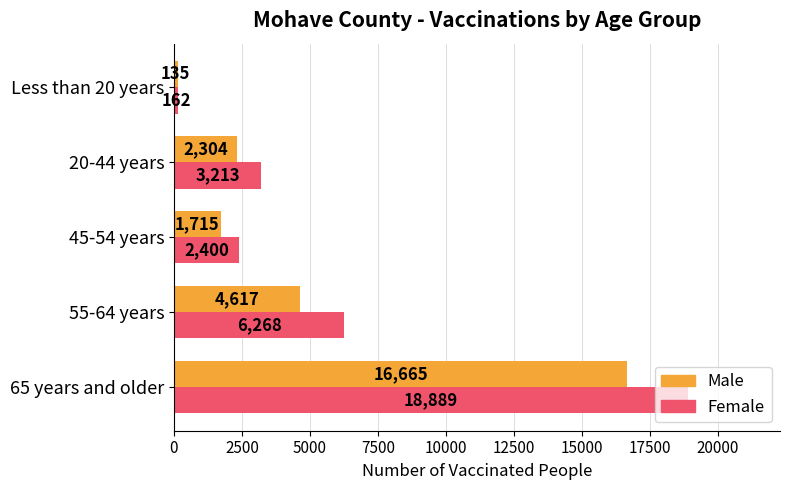

What is the total value across all series at 45-54 years?

4115